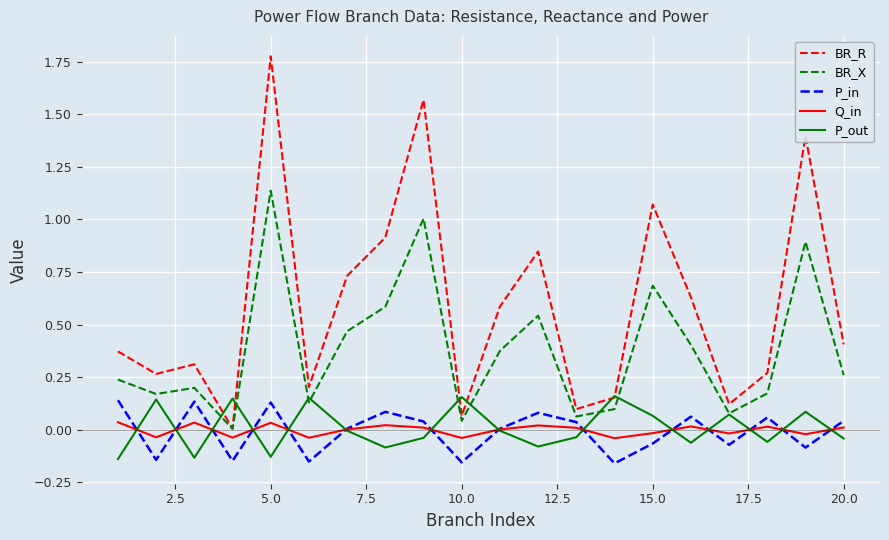

True or false: BR_R has more than 2 interior local peaks.

True